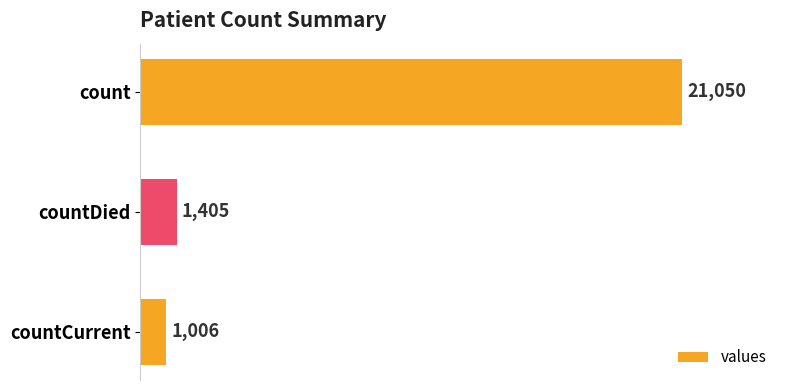

Read the value at count, to the nearest 10.

21050